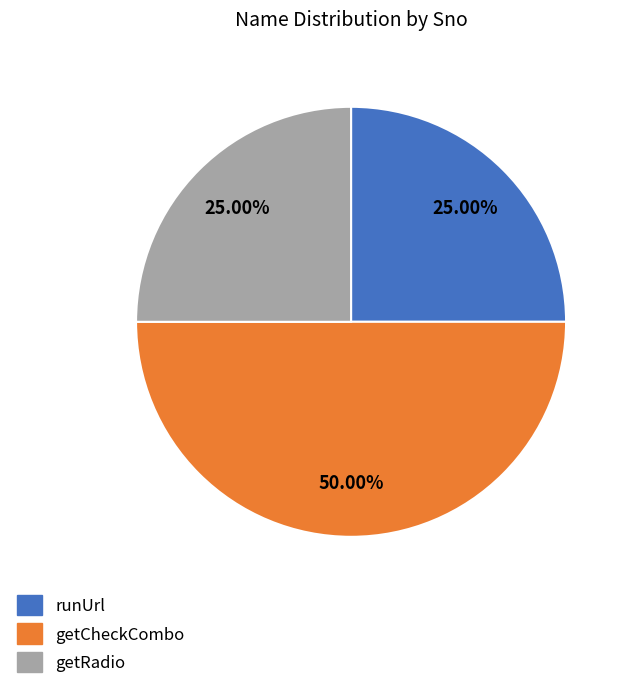

To the nearest percent, what percentage of the pie is getRadio?

25%